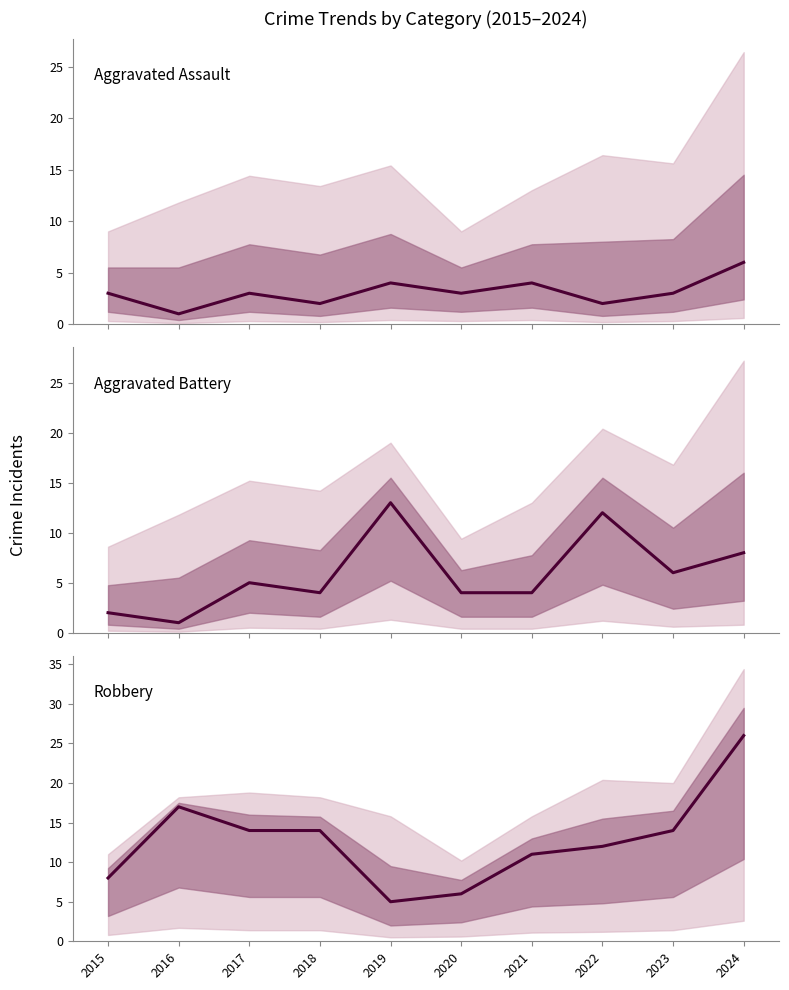

Reading left to right, what are all the values shown in this chart?

Aggravated Assault: 2015=3	2016=1	2017=3	2018=2	2019=4	2020=3	2021=4	2022=2	2023=3	2024=6
Aggravated Battery: 2015=2	2016=1	2017=5	2018=4	2019=13	2020=4	2021=4	2022=12	2023=6	2024=8
Robbery: 2015=8	2016=17	2017=14	2018=14	2019=5	2020=6	2021=11	2022=12	2023=14	2024=26